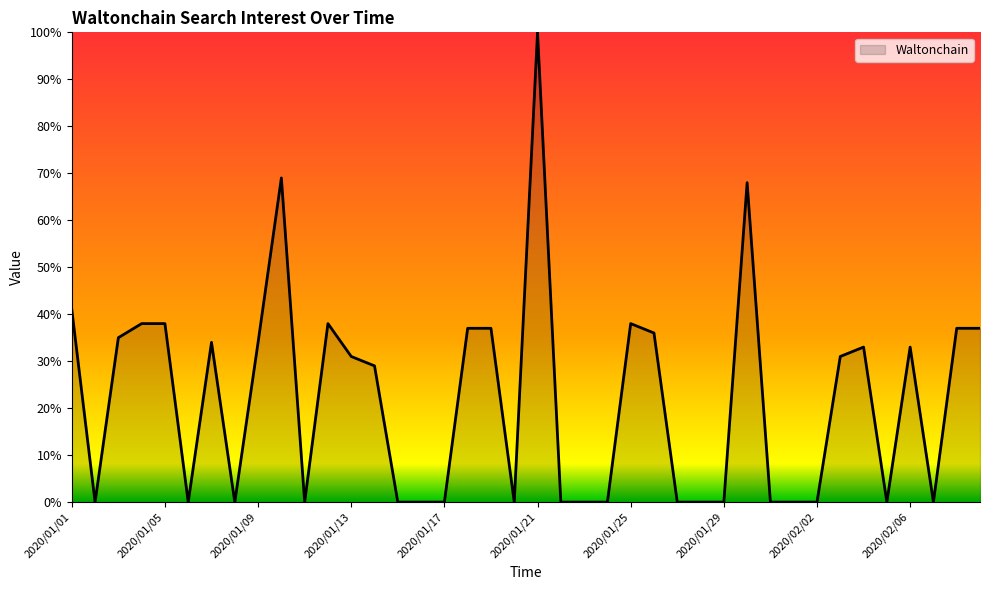

What is the difference between the maximum and minimum values?

100